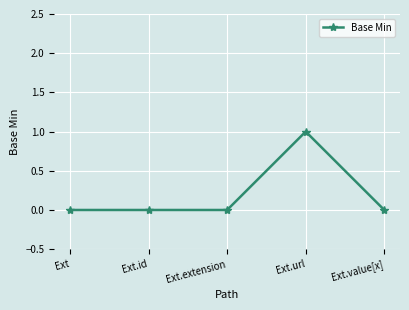

What is the change in value from Ext.id to Ext.url?

+1